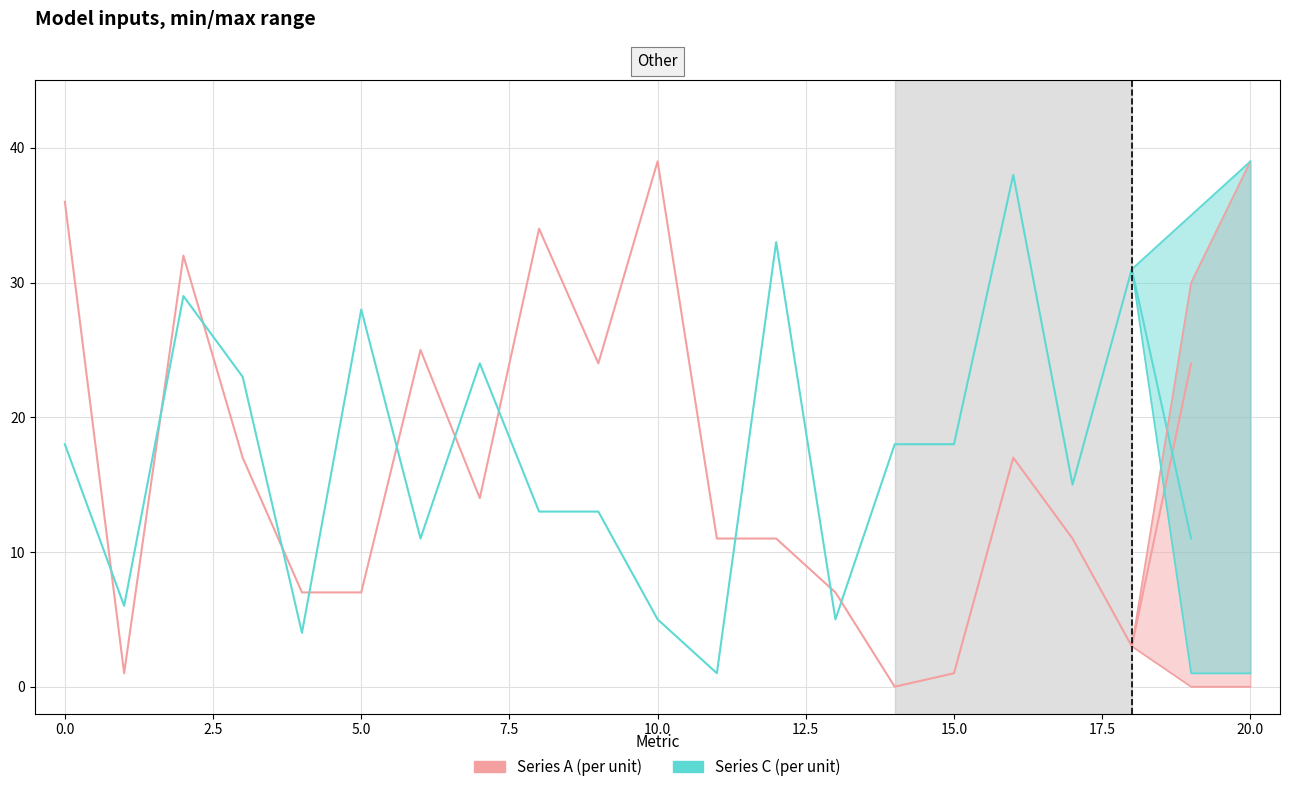

True or false: Series C (per unit) and Series A (per unit) cross at least once.

True